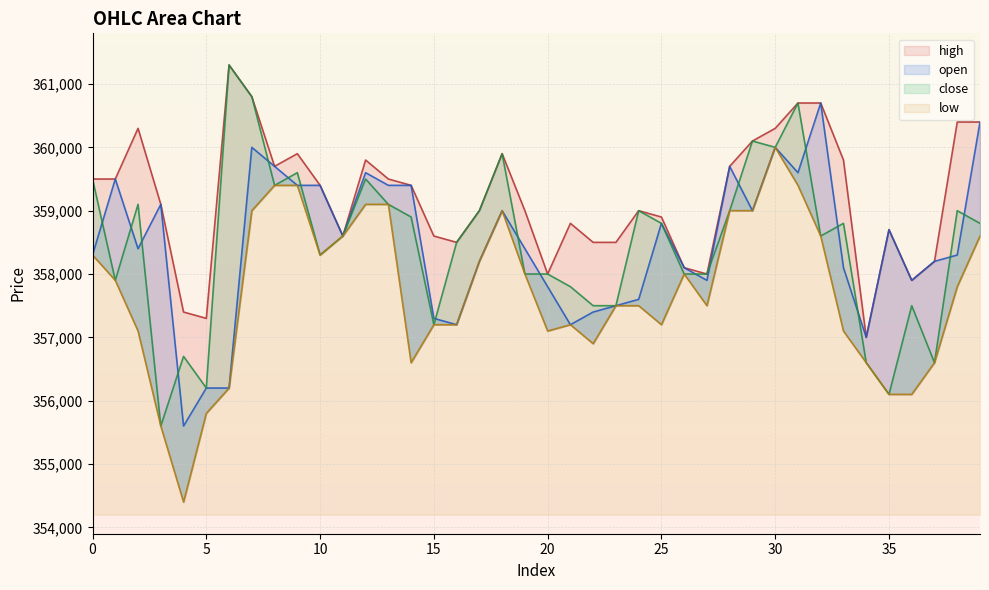

What is the spread (max minus min) of values at 9?

500